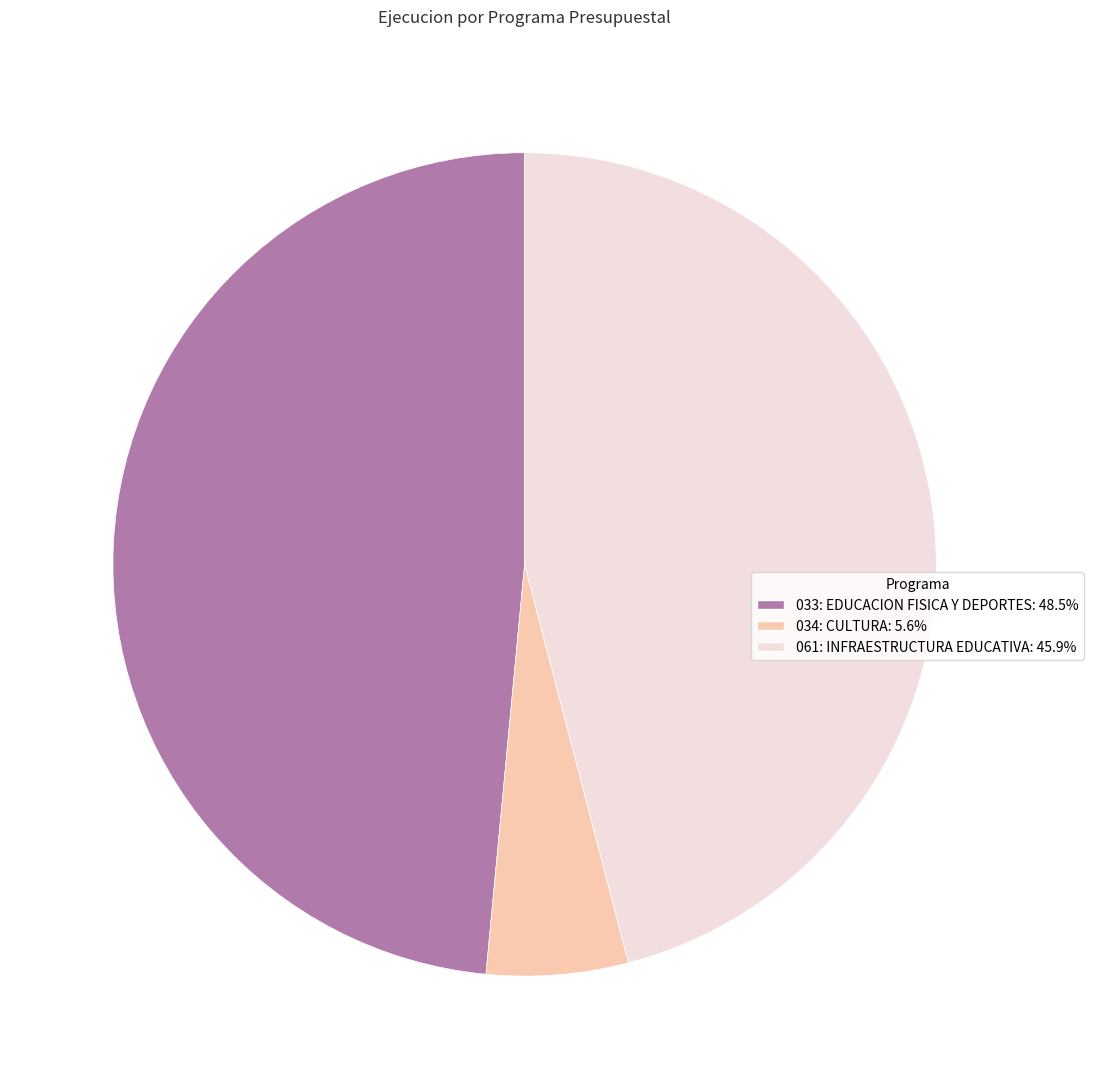

Is 034: CULTURA the majority of the pie?

No